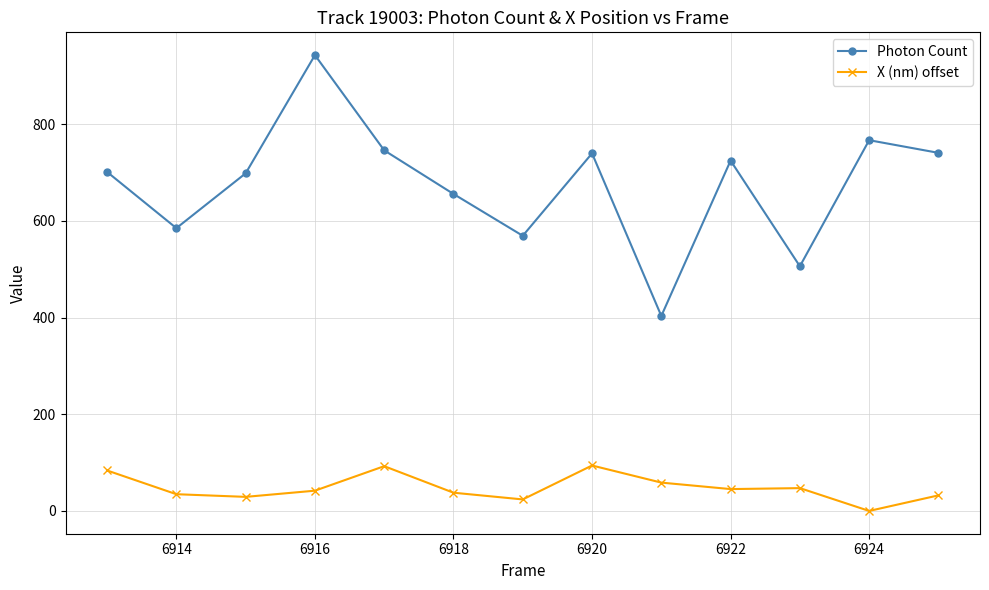

What is the maximum value shown in the chart?

943.1